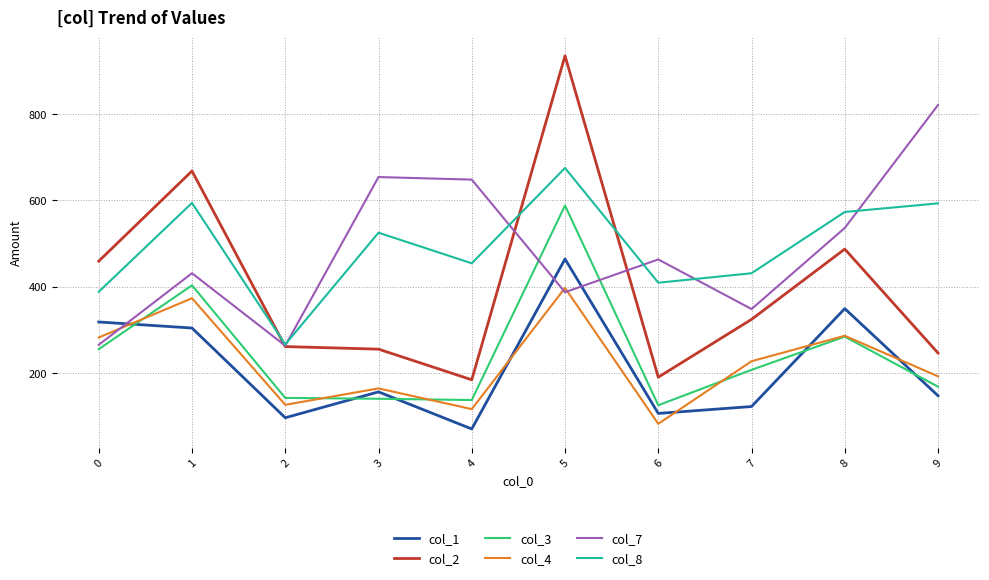

What is the spread (max minus min) of values at 4?

578